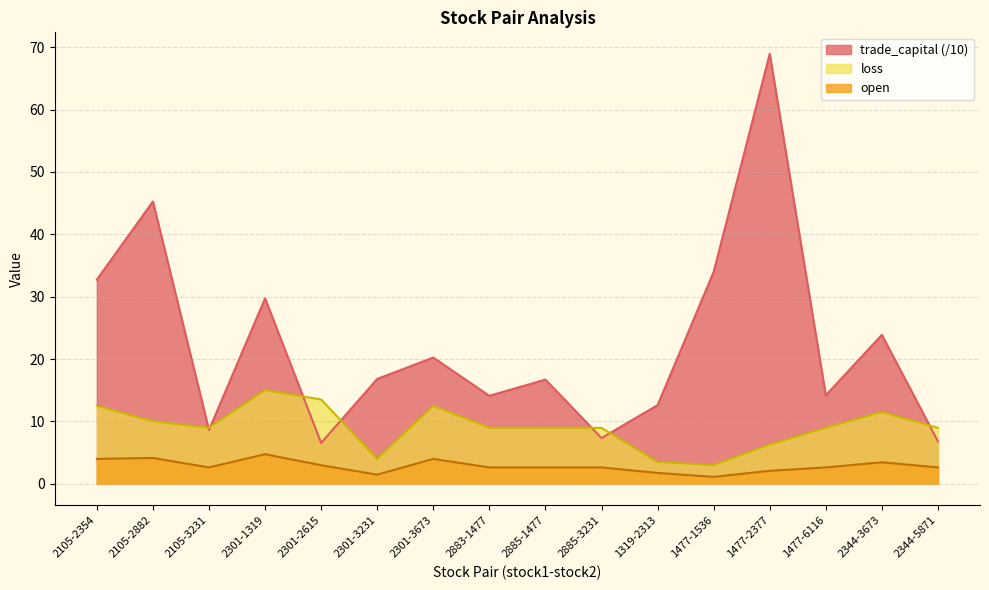

In loss, how many points are higher than both neighbors (excluding endpoints)?

3